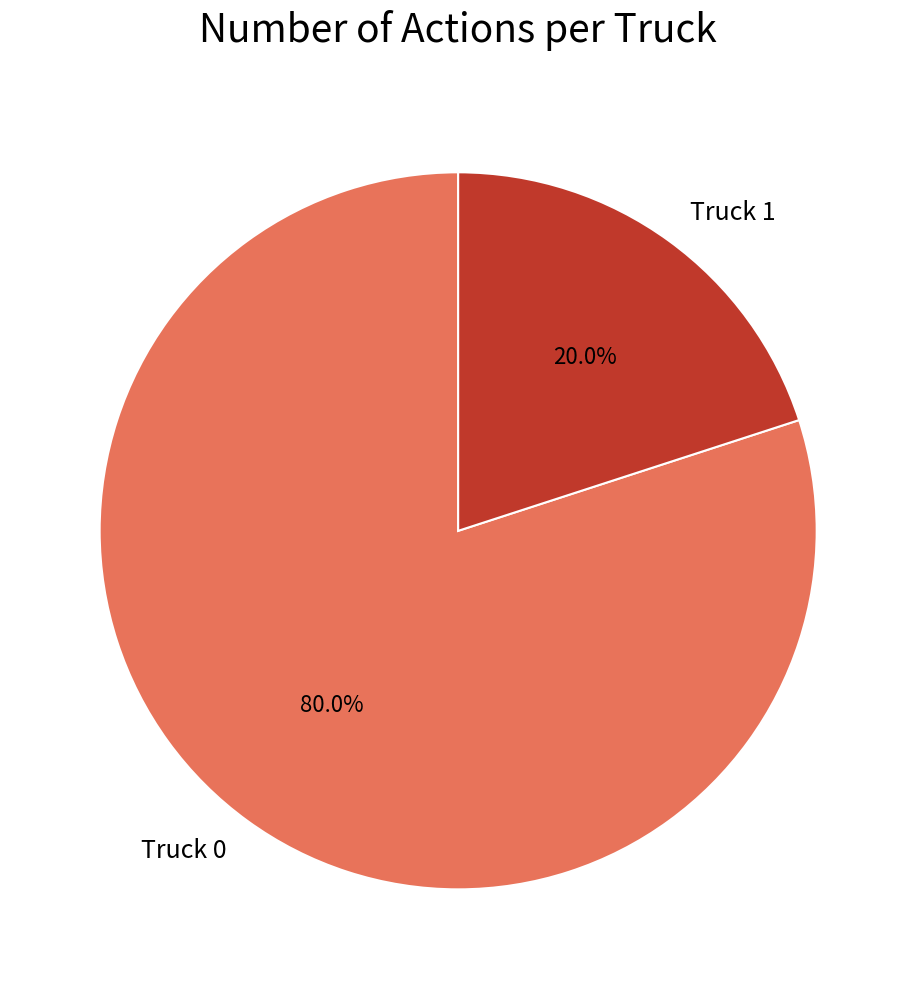

What is the smallest slice in the pie chart?

Truck 1